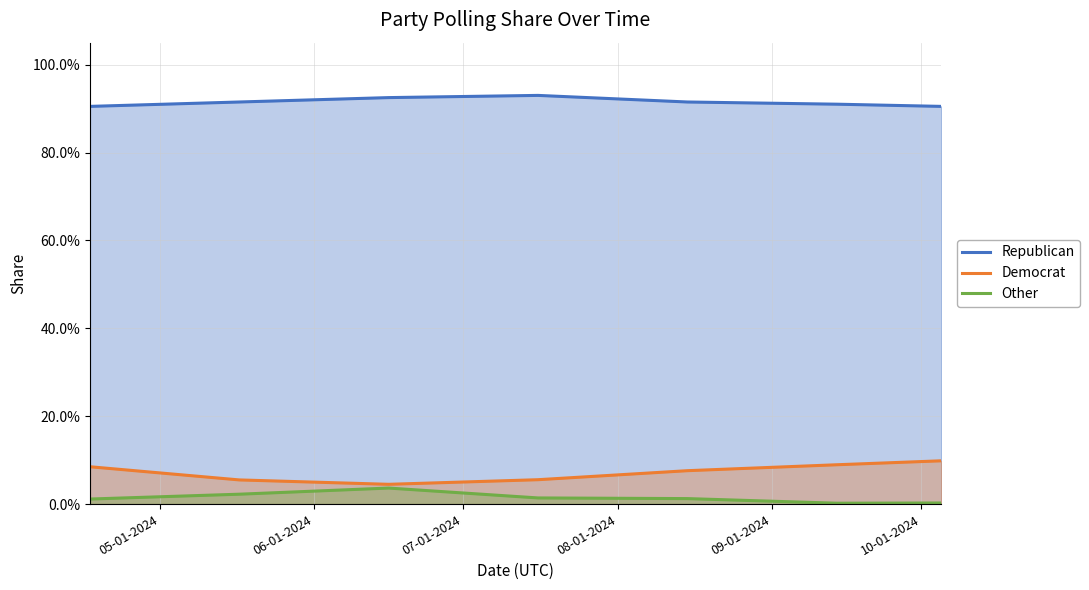

What is the sum of all Other values?

0.1